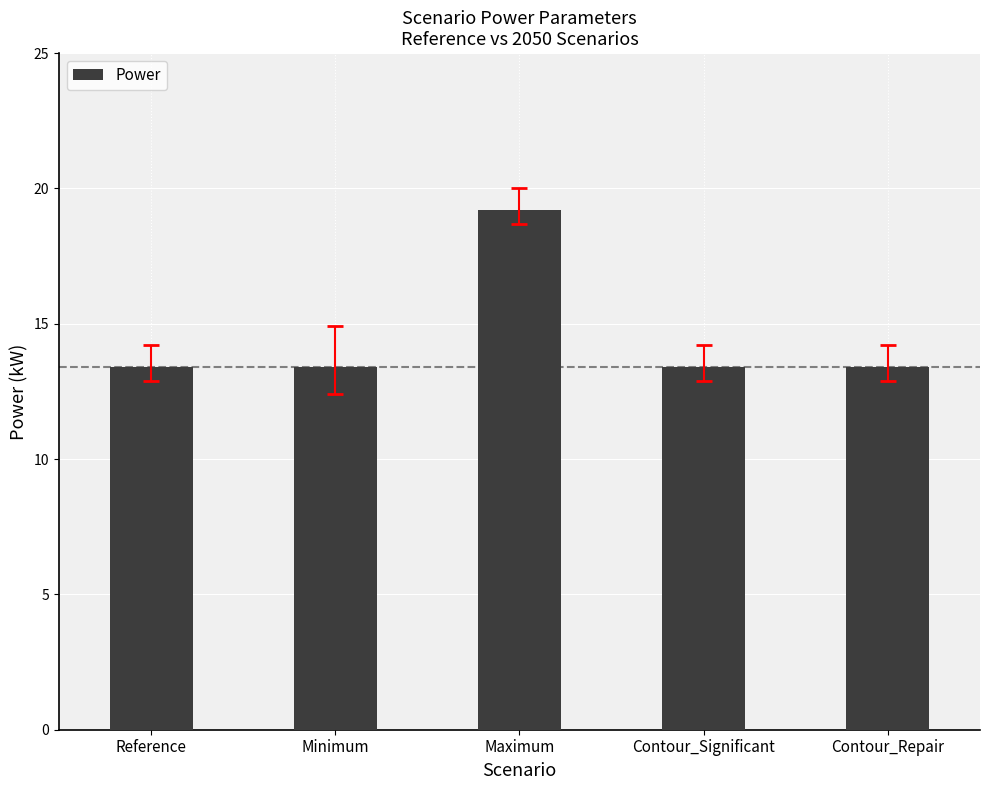

What is the smallest value displayed?

13.4